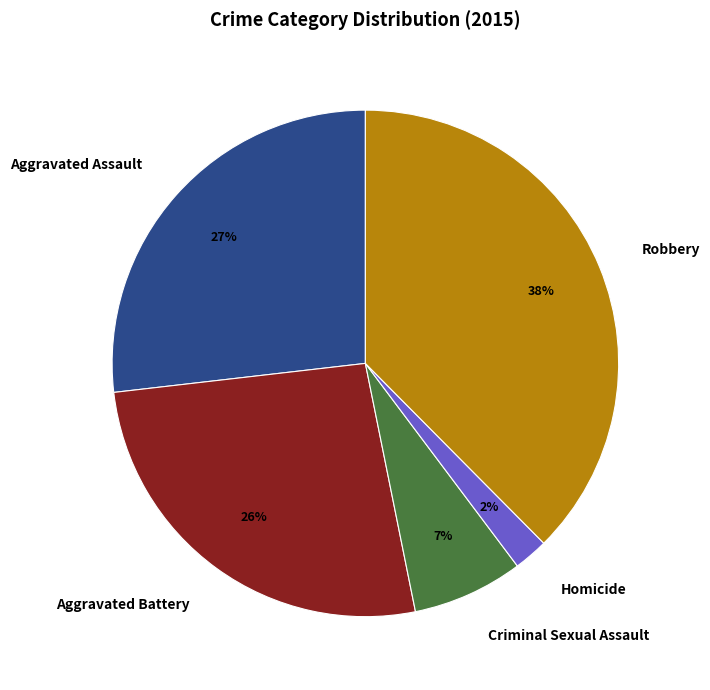

Which slice is the smallest?

Homicide